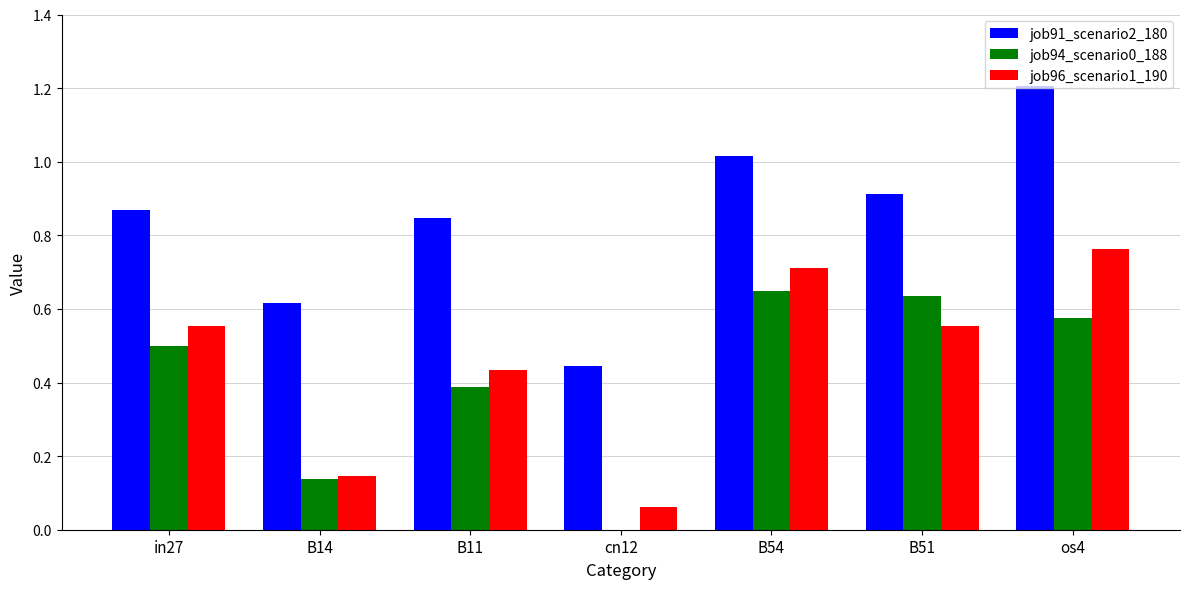

How many groups of bars are there?

7